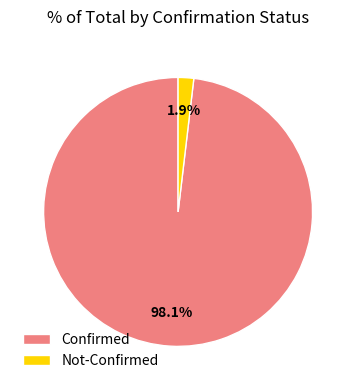

What percentage is NOT represented by Confirmed?

1.9%